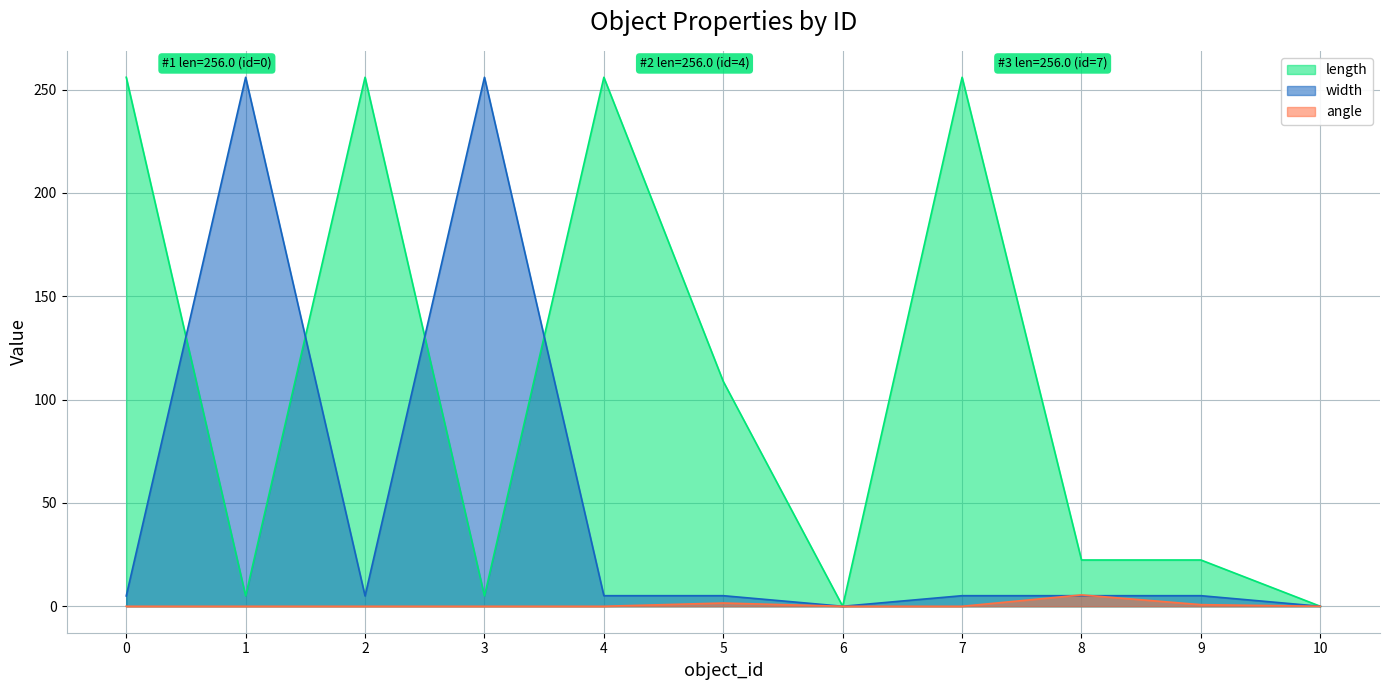

How many lines are shown in the chart?

3